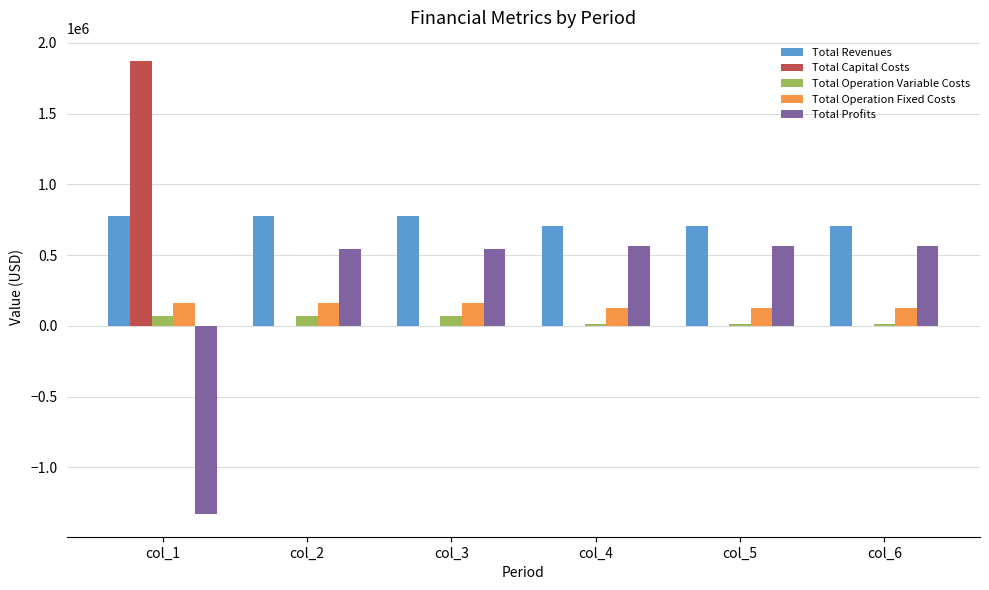

The value of Total Operation Variable Costs at col_2 is 72684.9. True or false?

True